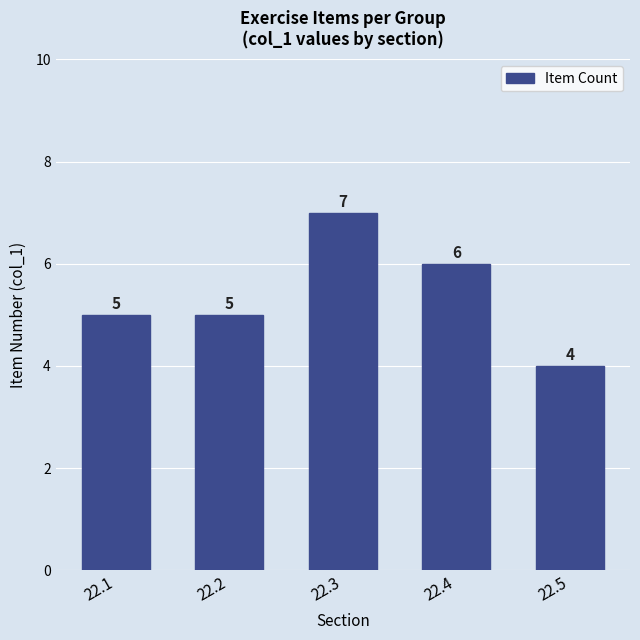

What is the average value?

5